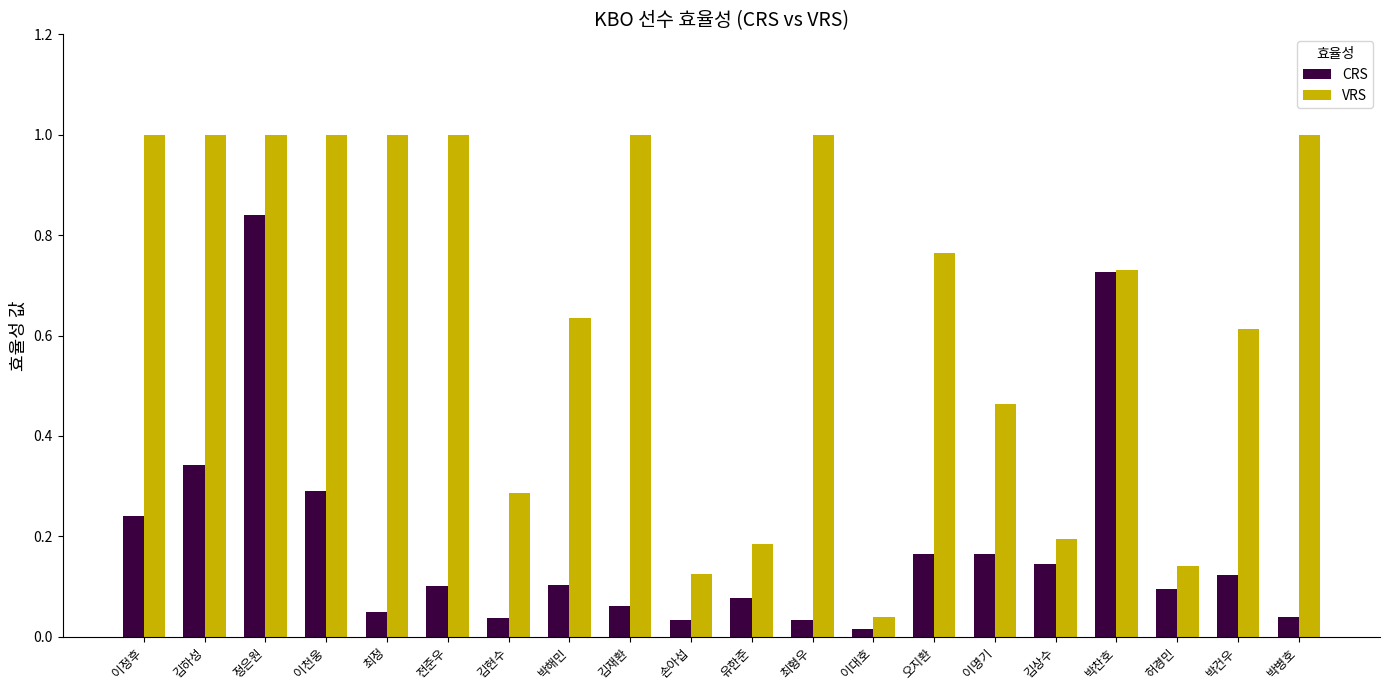

What position from the left is 이대호?

13